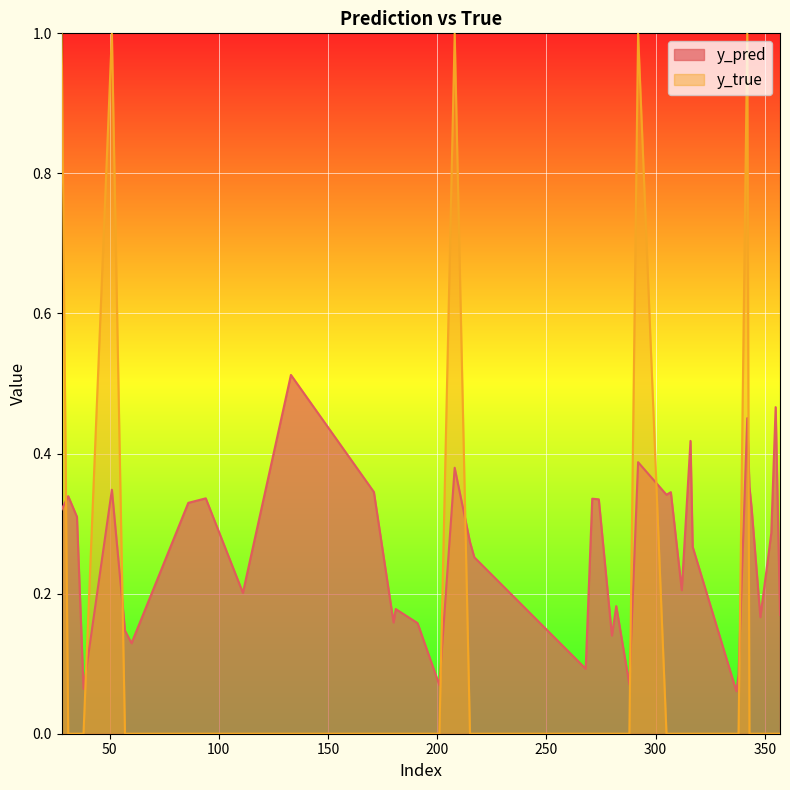

How many lines are shown in the chart?

2